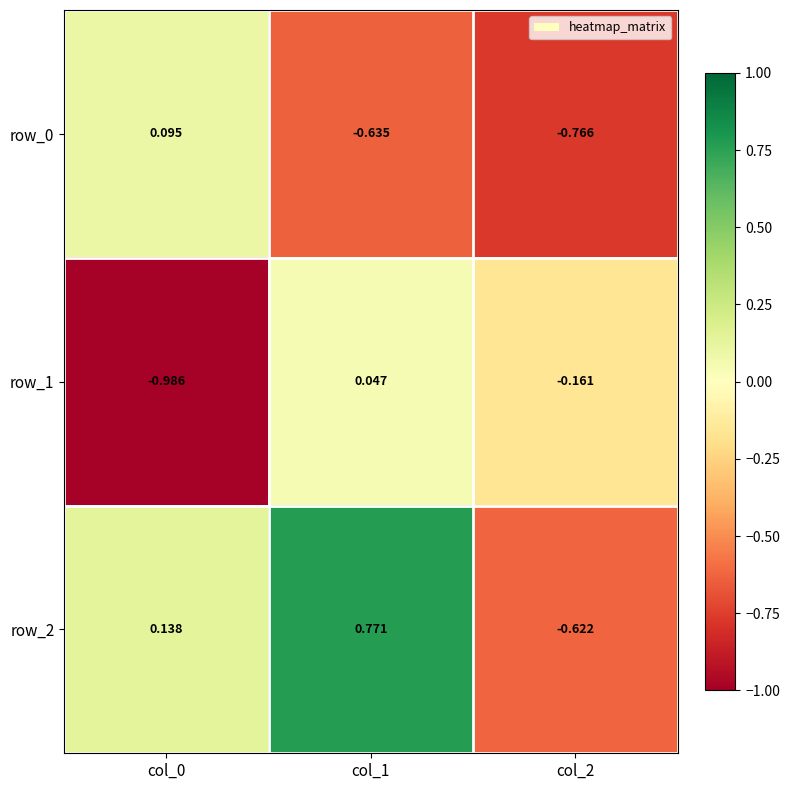

Is the value of row_0 at col_2 greater than the value of row_2 at col_1?

No